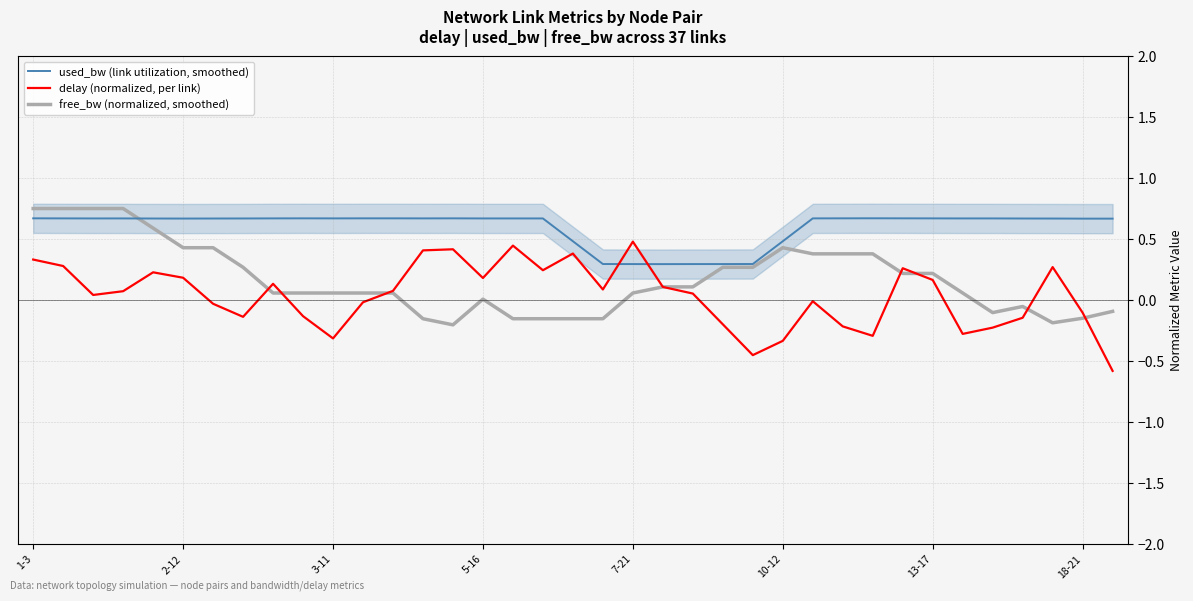

What value does the free_bw (normalized, smoothed) series have at 8?

0.1